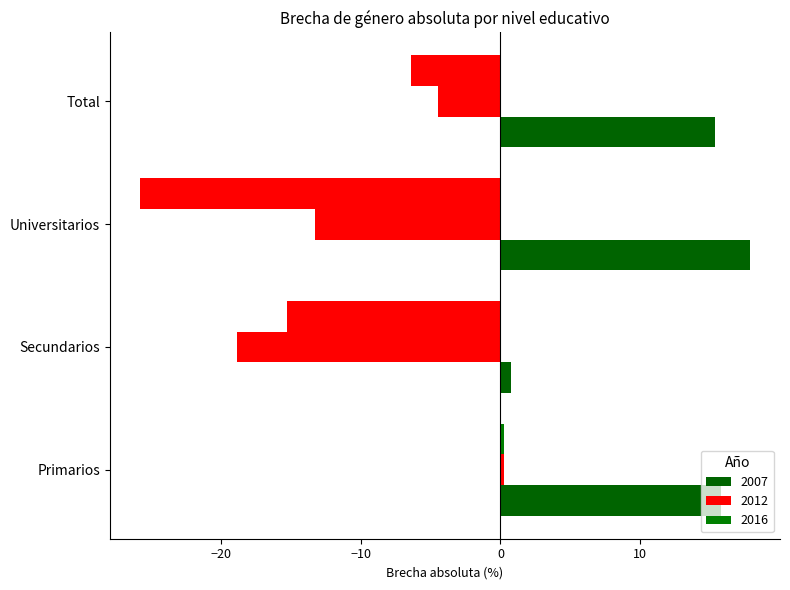

What is the difference between the second highest and minimum values in the 2012 series?

14.4